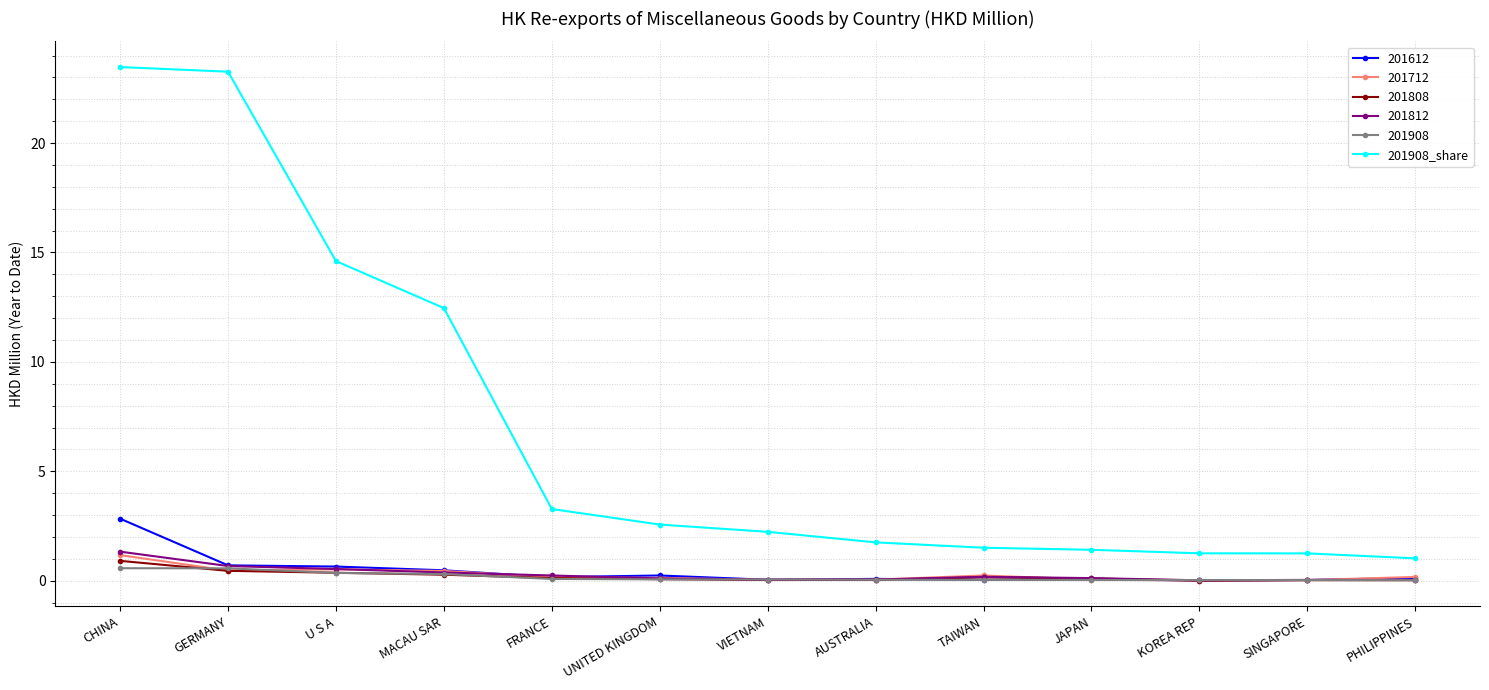

The 201808 series shows 0.0 at AUSTRALIA. True or false?

True